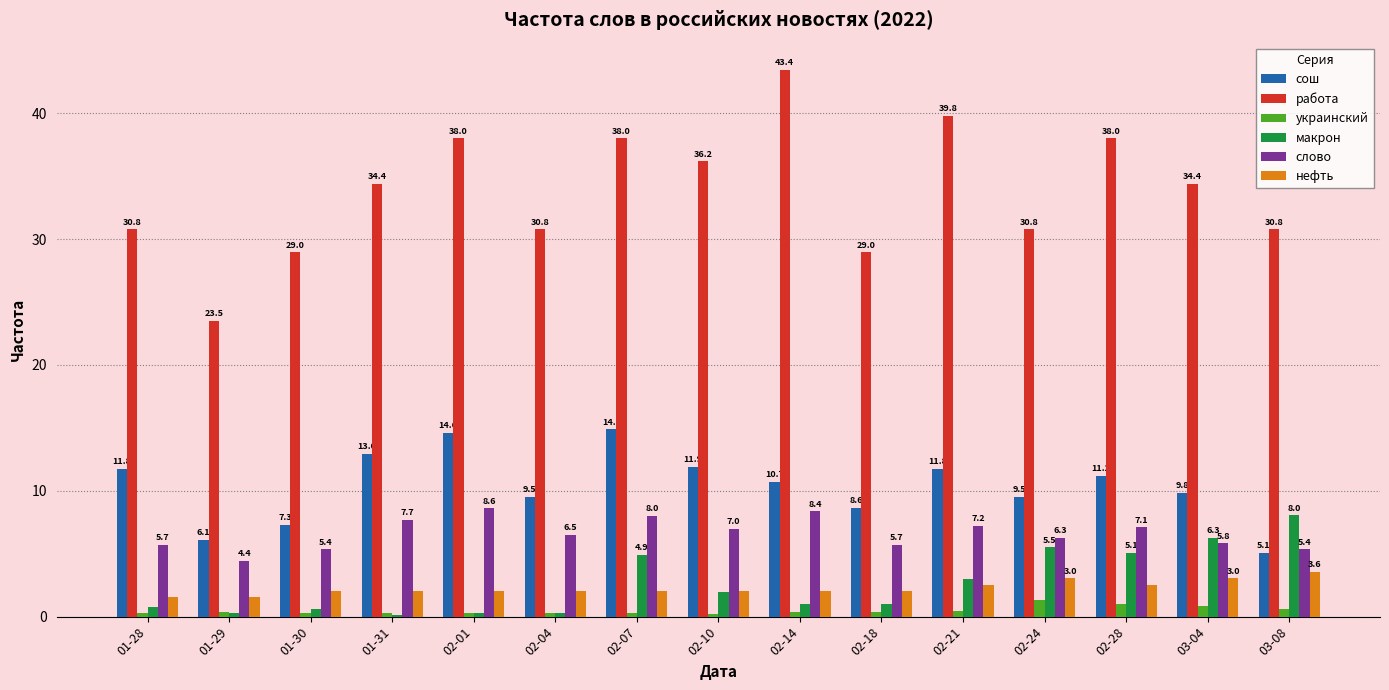

At which label is украинский closest to 0?

02-10